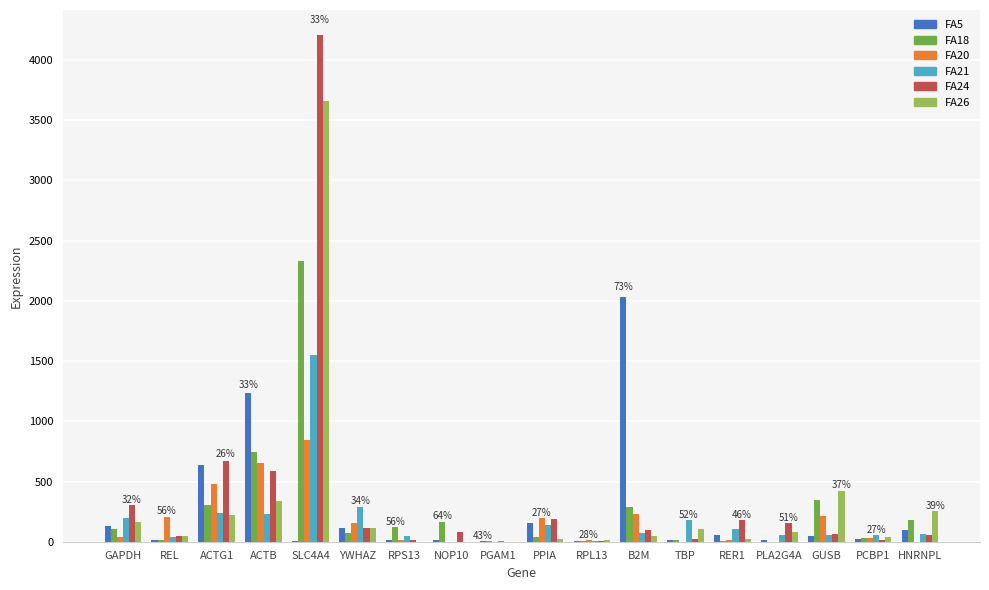

Does the chart contain stacked bars?

No